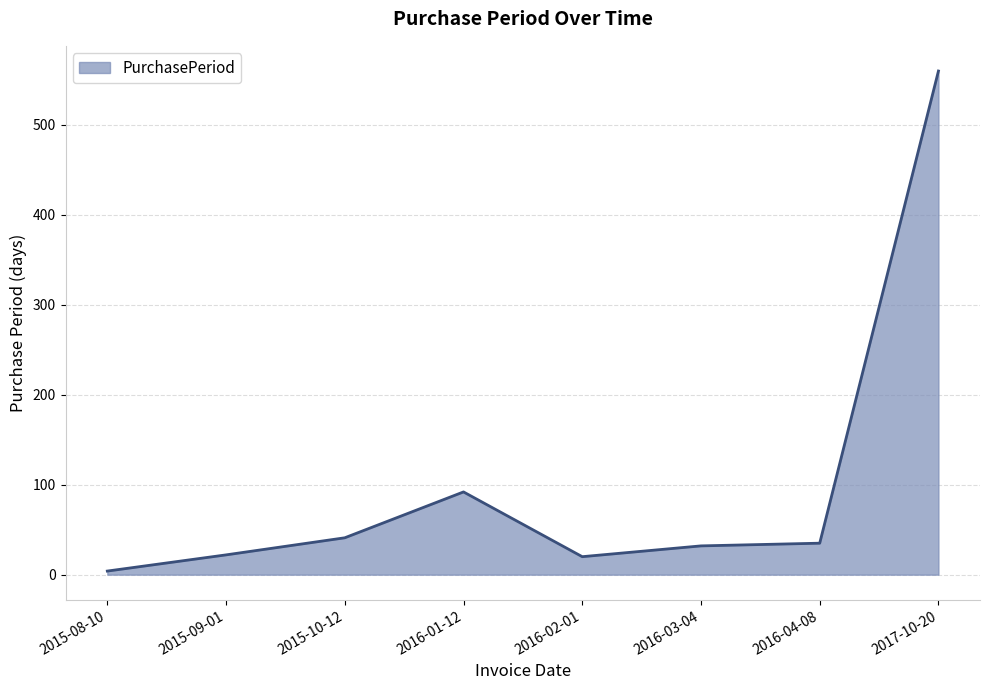

What is the change in value from 2015-08-10 to 2016-02-01?

+16